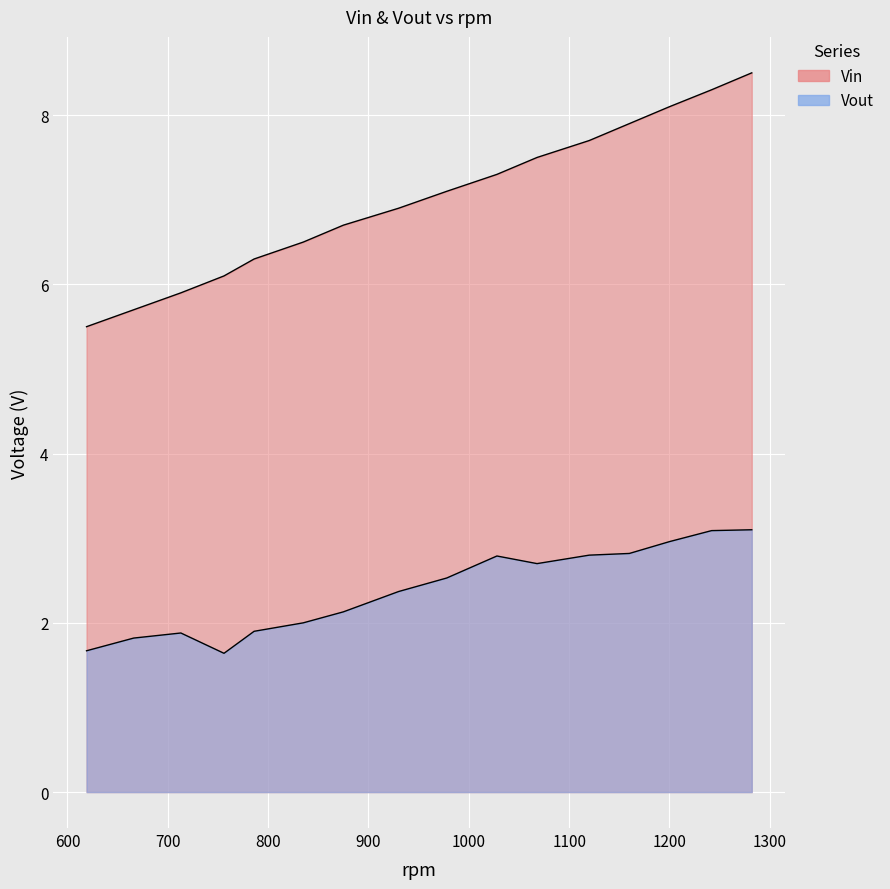

Which series has the largest total across all categories?

Vin